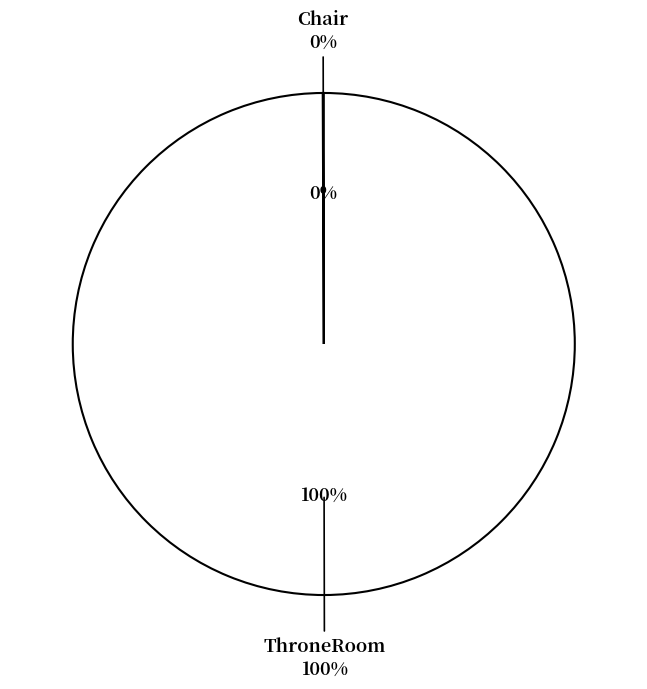

Count the number of slices in the pie.

2